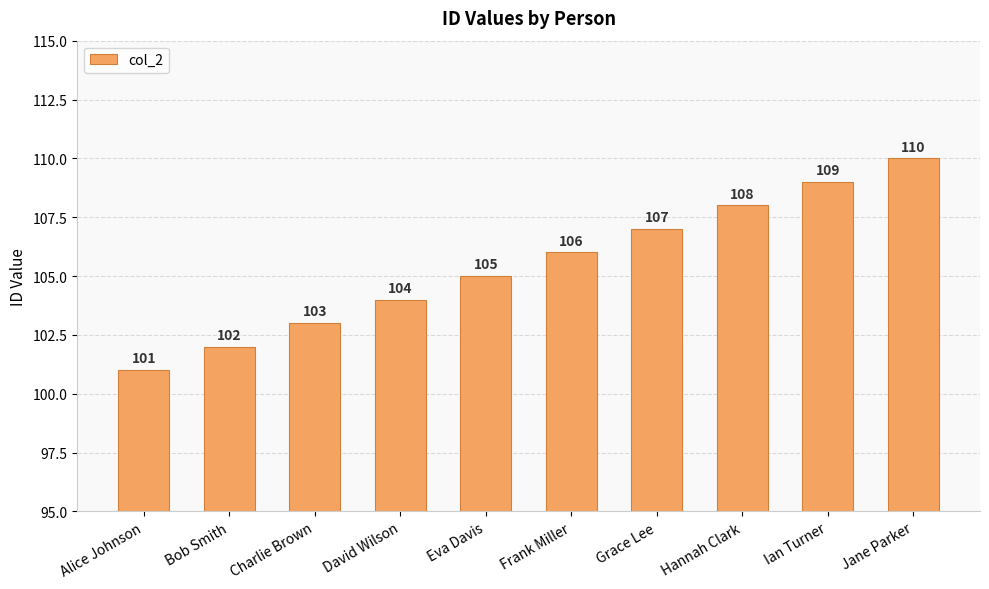

Which category has the highest value across all series?

Jane Parker